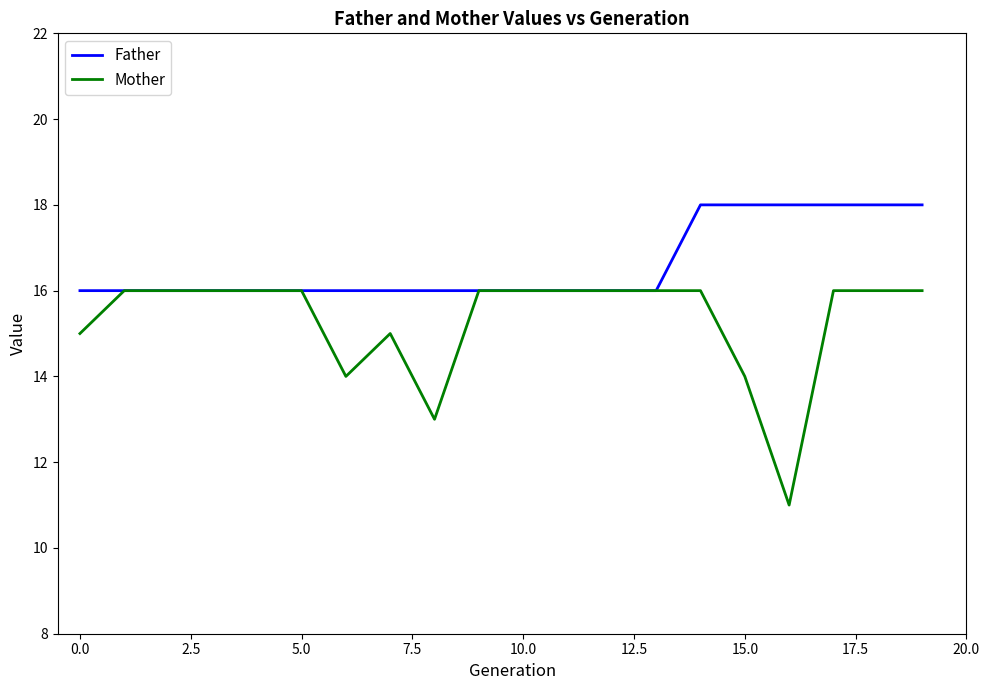

What is the maximum value for Father?

18